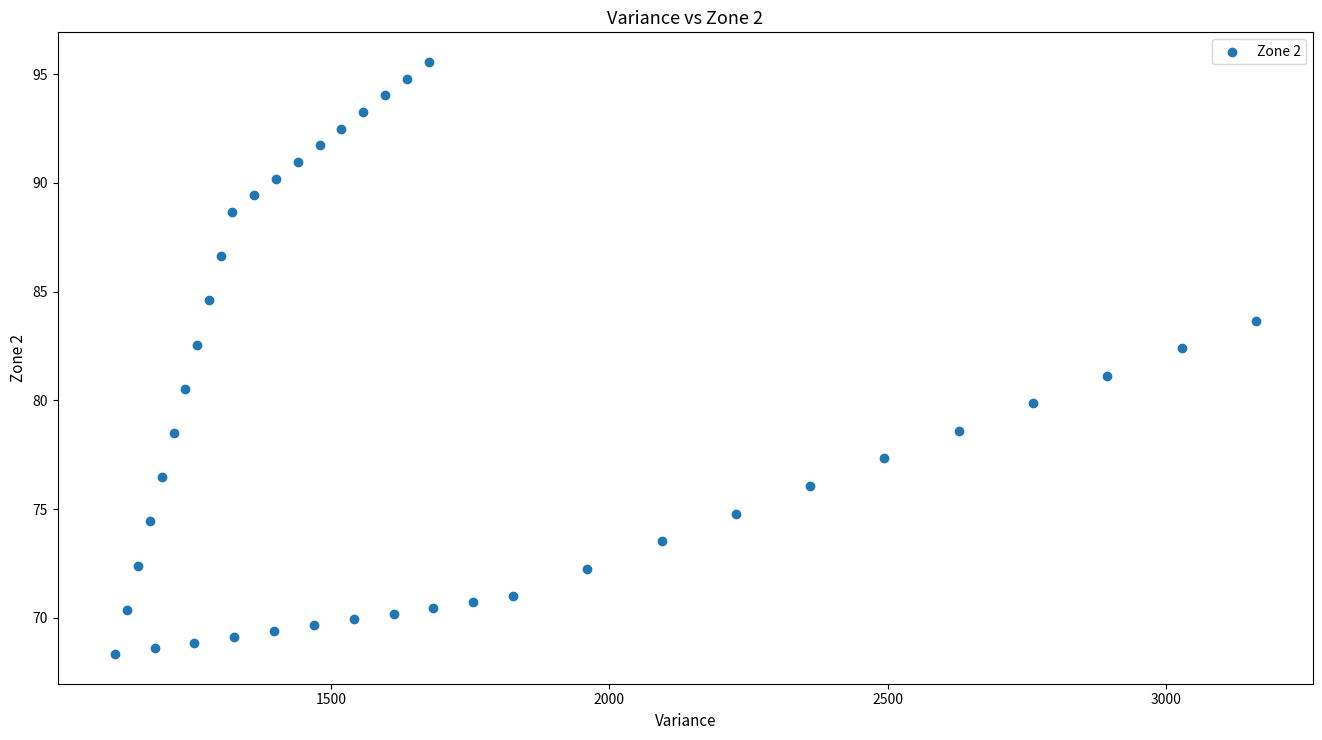

What is the range of Y values (max minus min)?

27.2